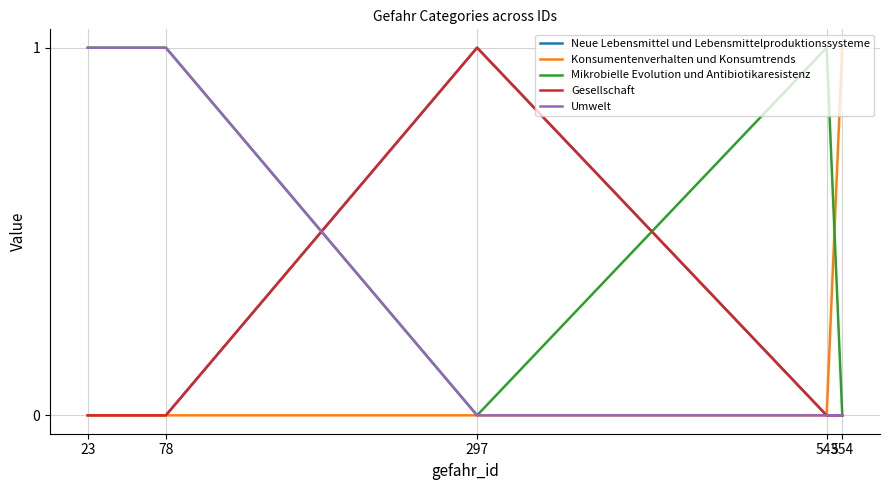

True or false: Umwelt and Neue Lebensmittel und Lebensmittelproduktionssysteme cross at least once.

True